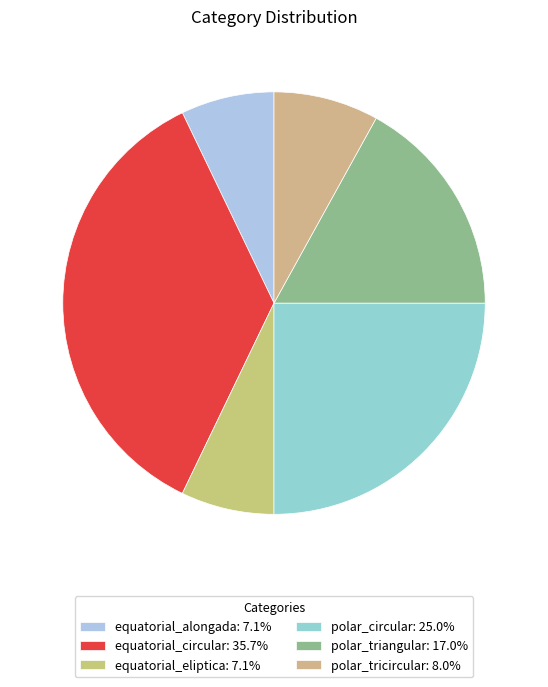

Count the number of slices in the pie.

6